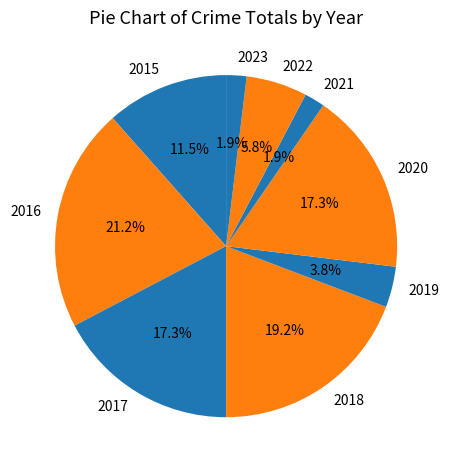

Do 2016 and 2017 together represent more than half of the pie?

No